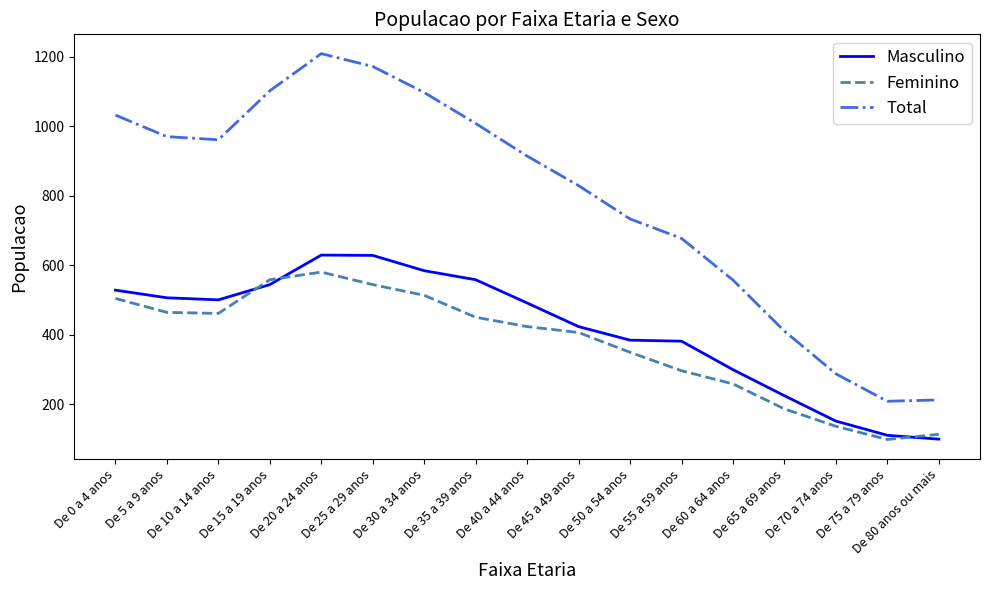

Does the chart have visible grid lines?

No